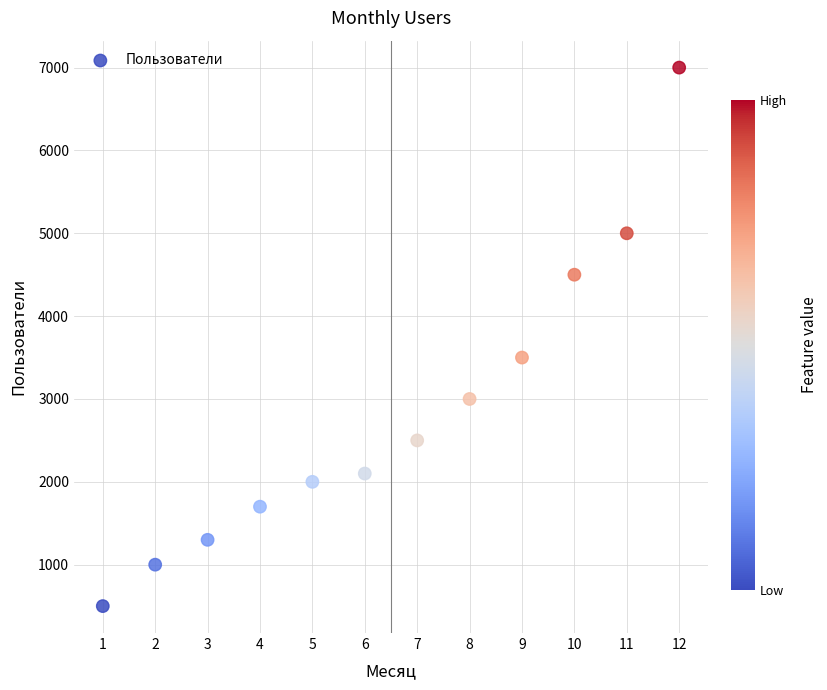

What is the range of X values (max minus min)?

11